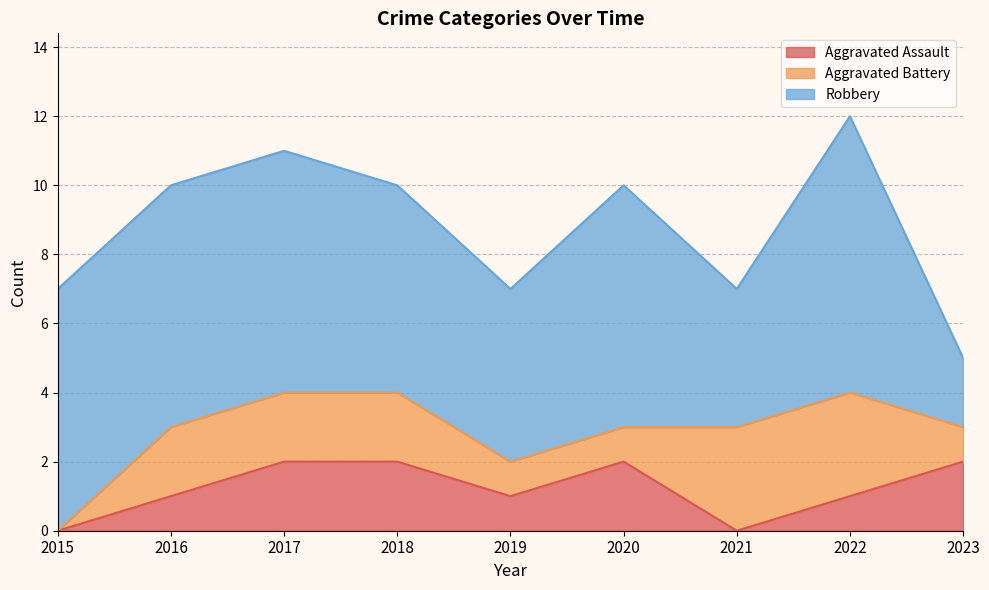

How many values in the Robbery series exceed 7?

1